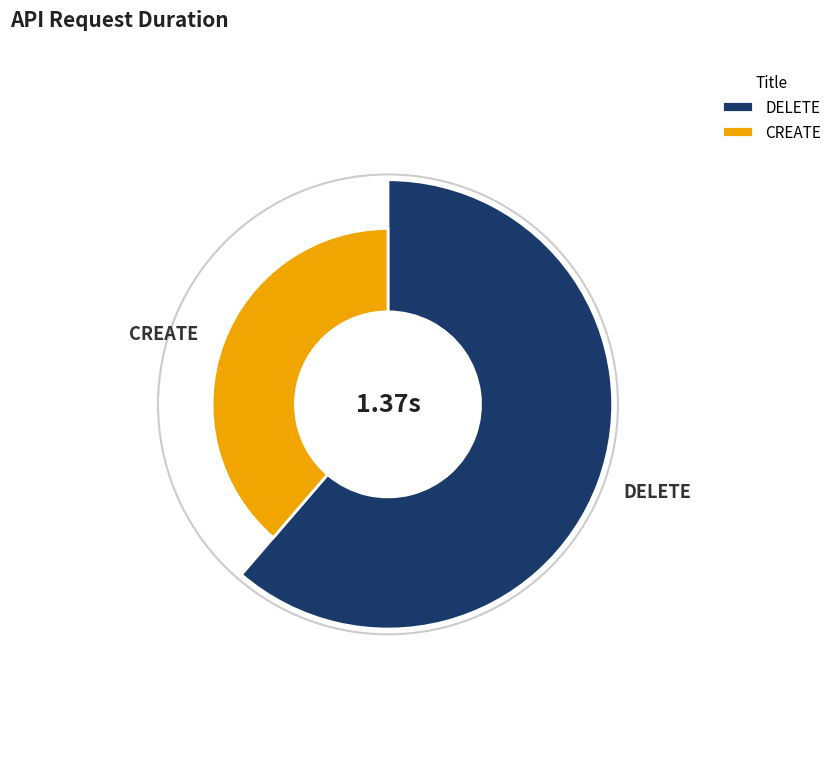

Which has a higher value, CREATE or DELETE?

DELETE